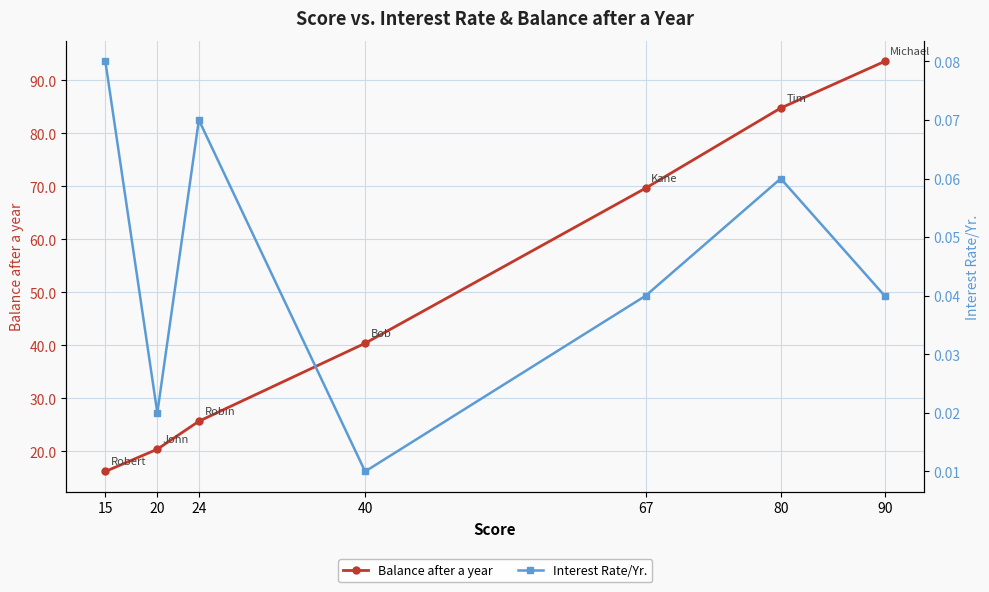

Where is the first local minimum for Interest Rate/Yr.?

20